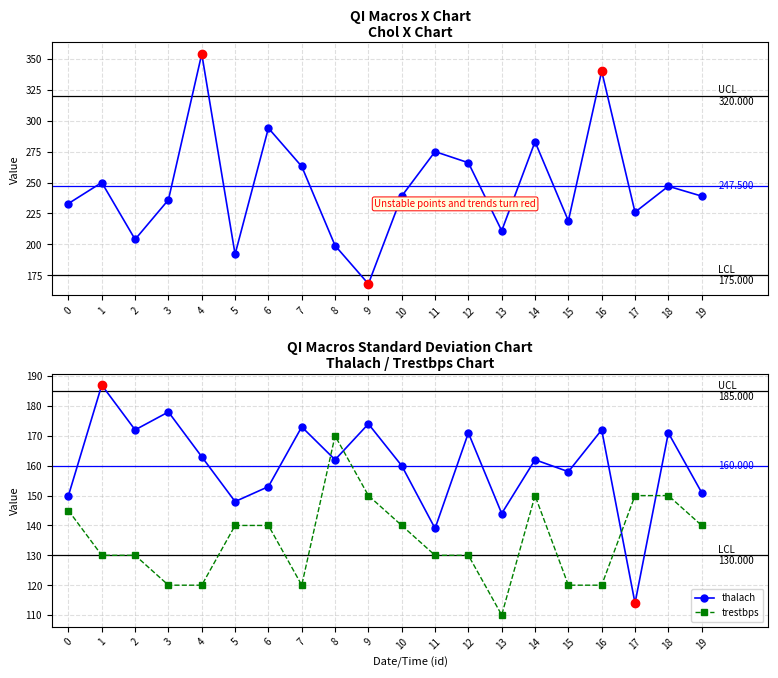

How many intersections are there between thalach and trestbps?

4